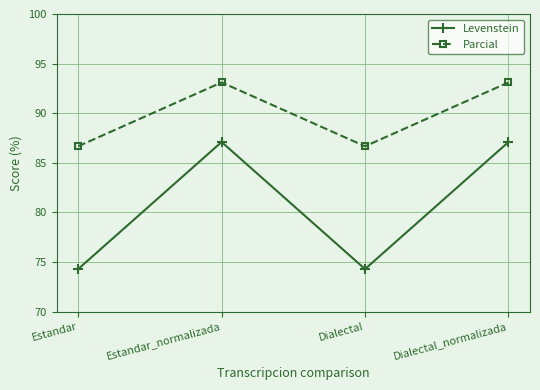

How many lines are shown in the chart?

2